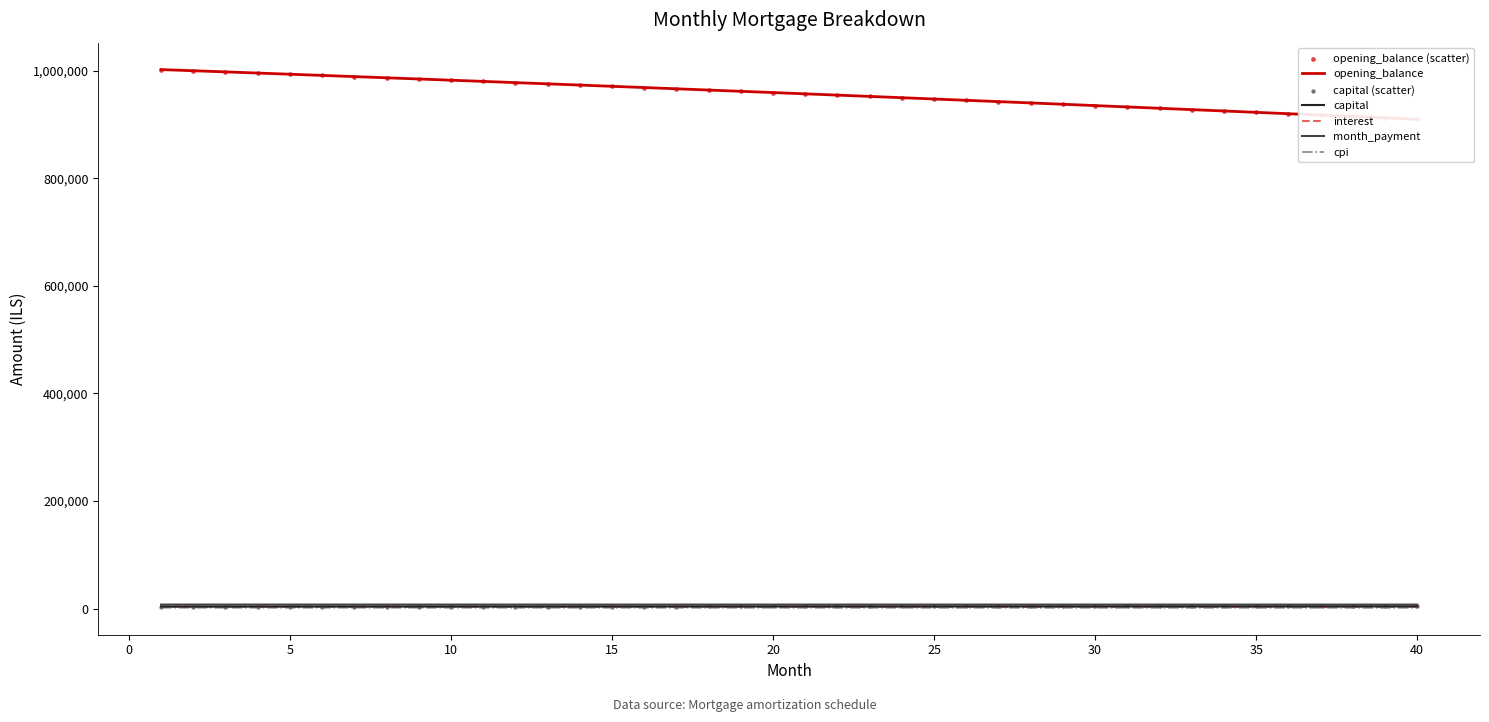

Which series reaches the maximum Y coordinate?

opening_balance